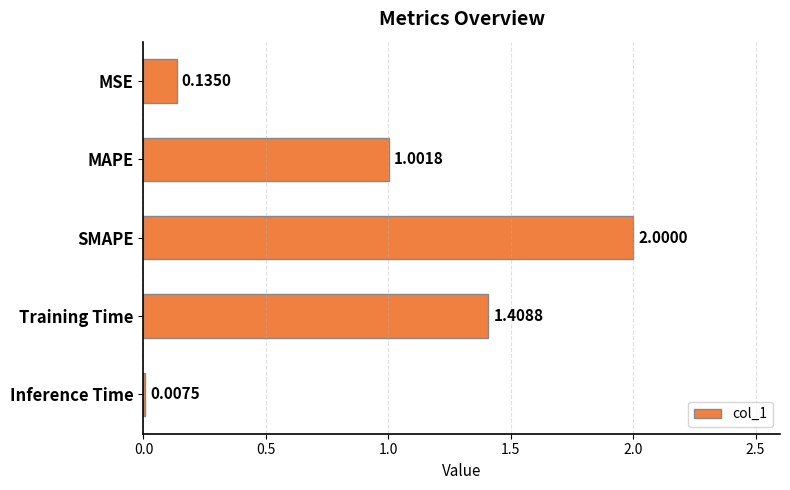

At which label is the value closest to 1?

MAPE